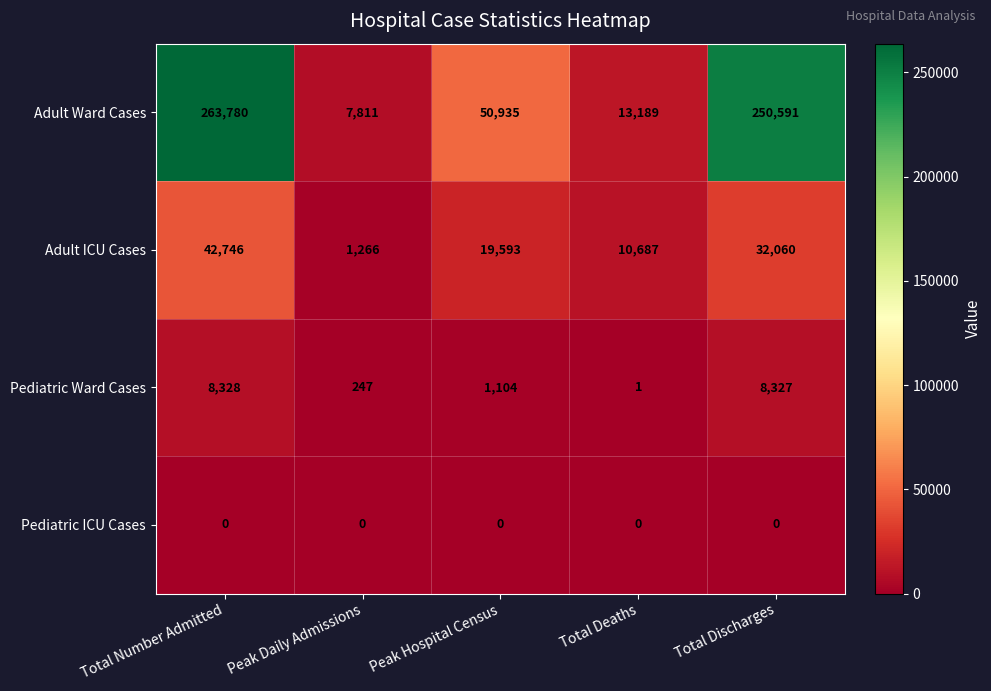

The value of Adult Ward Cases at Peak Daily Admissions is 7811. True or false?

True